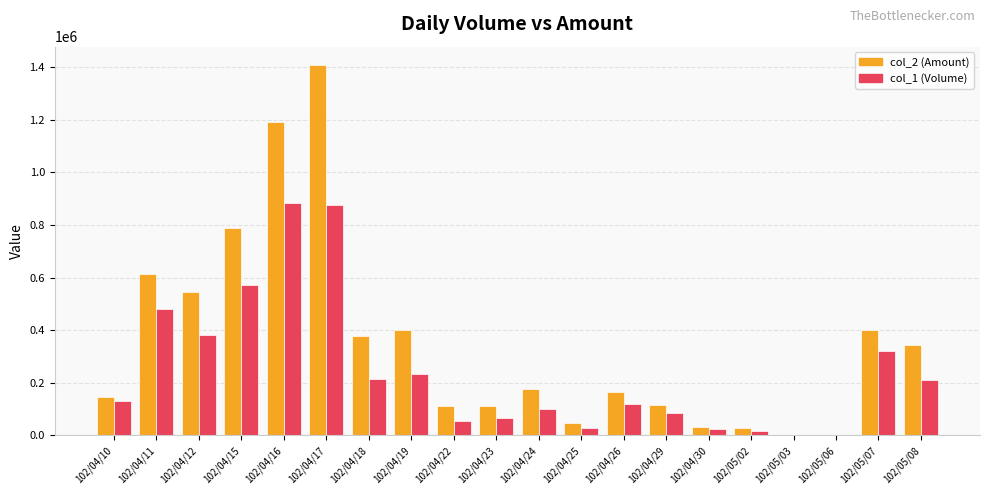

At which category is the sum across all series the highest?

102/04/17